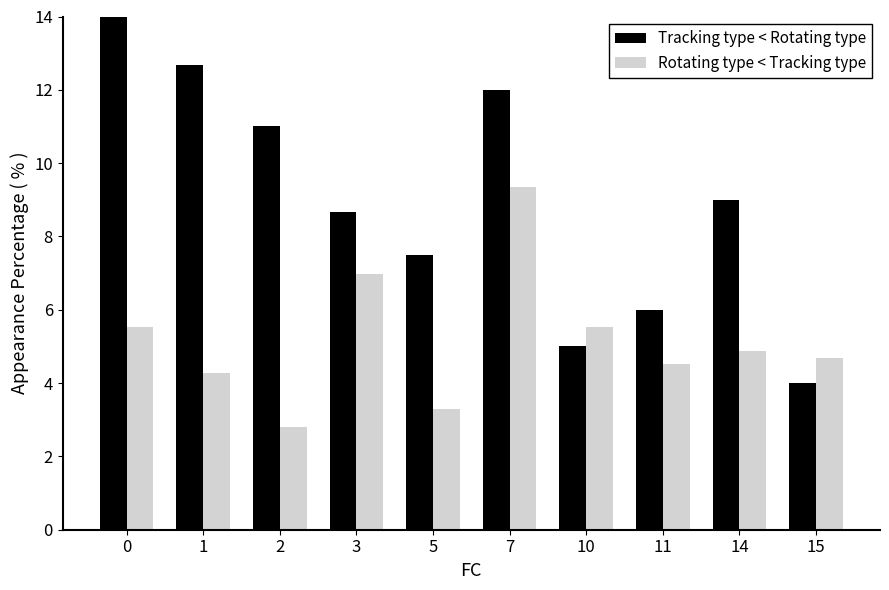

What is the spread (max minus min) of values at 15?

0.7